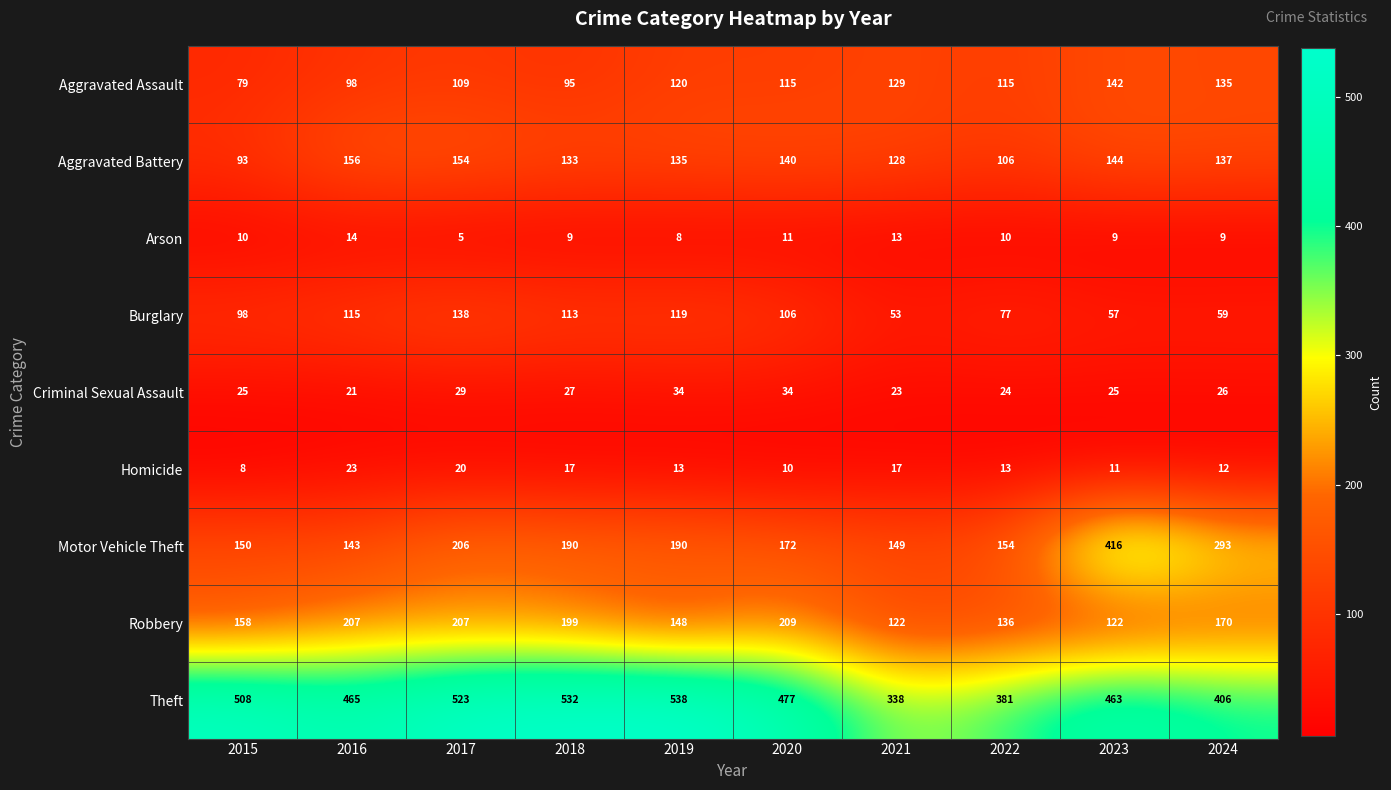

Count the Arson values in the range 9 to 11.

6